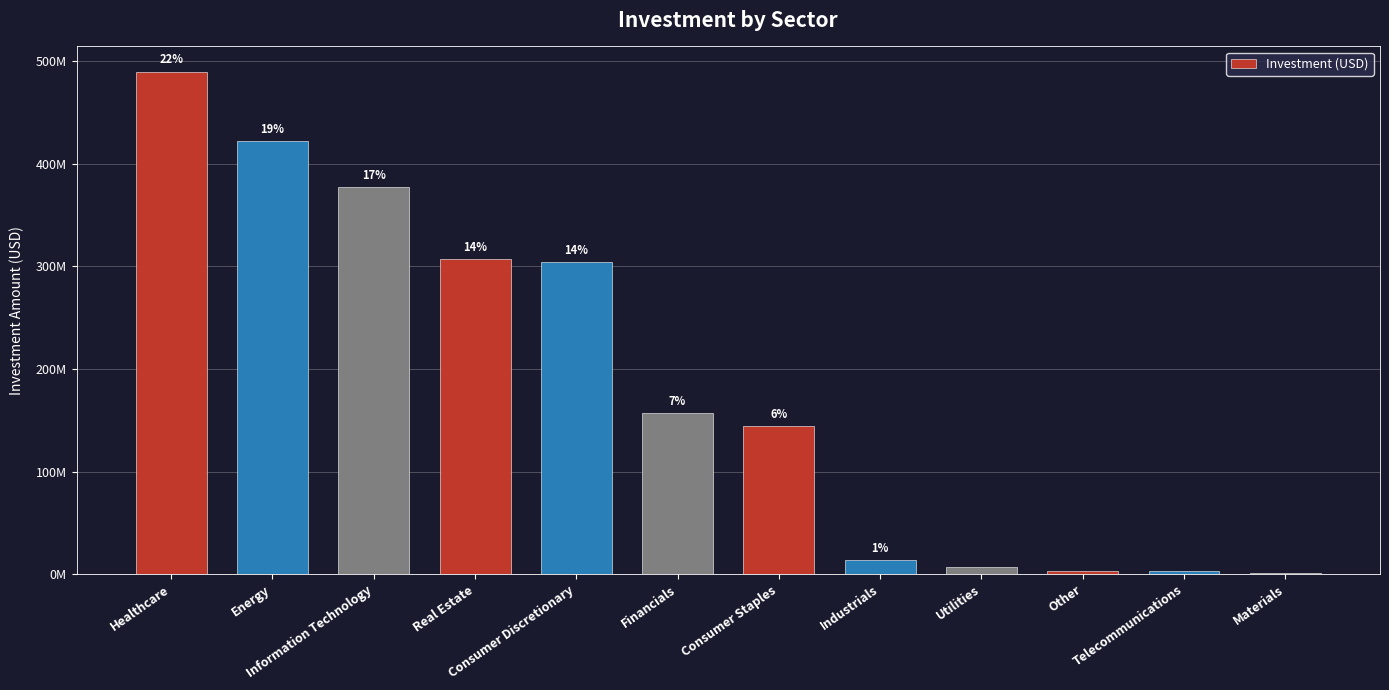

What is the label of the 9th bar from the left?

Utilities